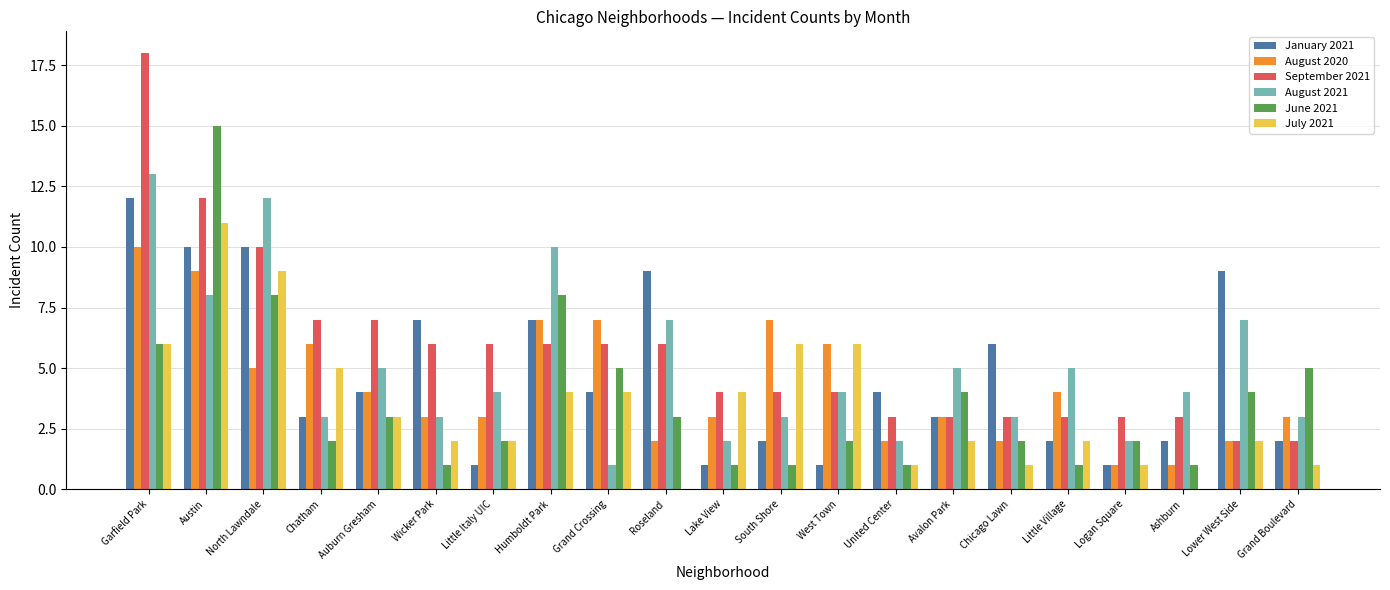

At which label does January 2021 first exceed 4?

Garfield Park